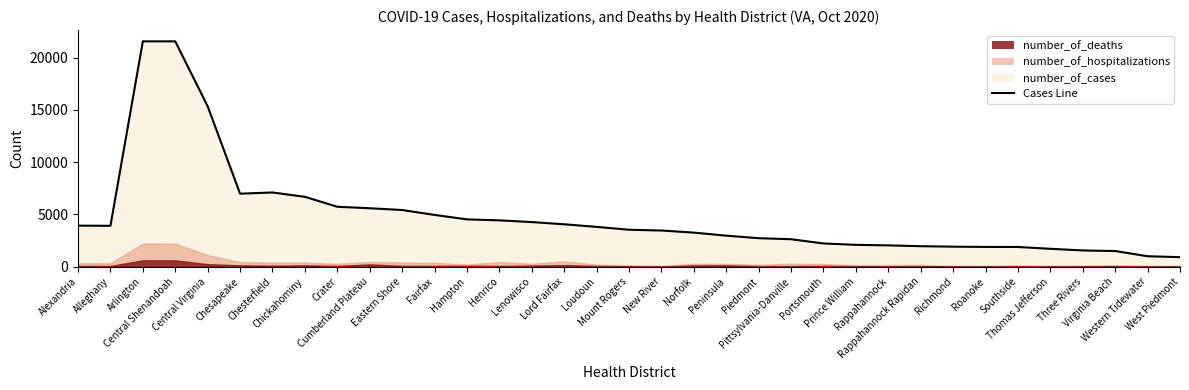

What is the difference between the maximum and second lowest values in the number_of_cases series?

20571